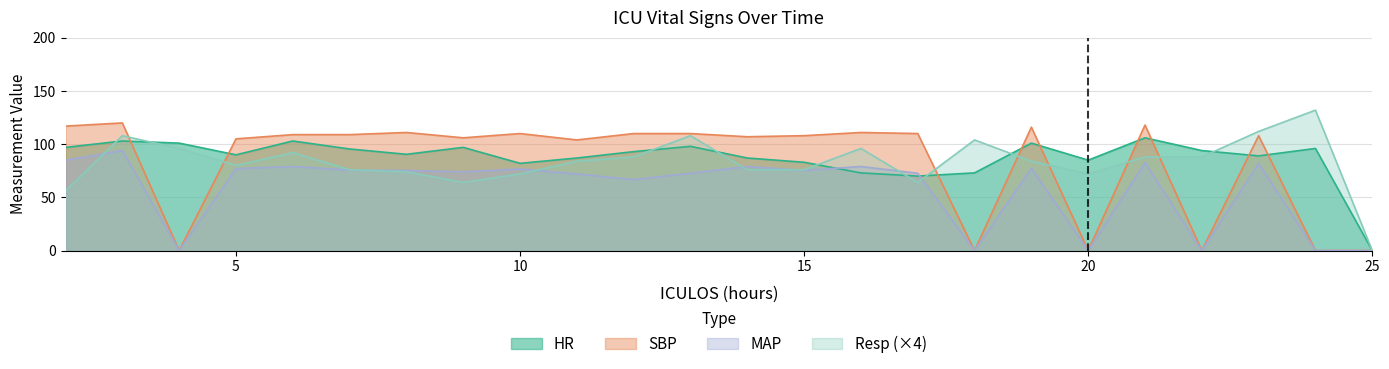

Does the chart have visible grid lines?

Yes